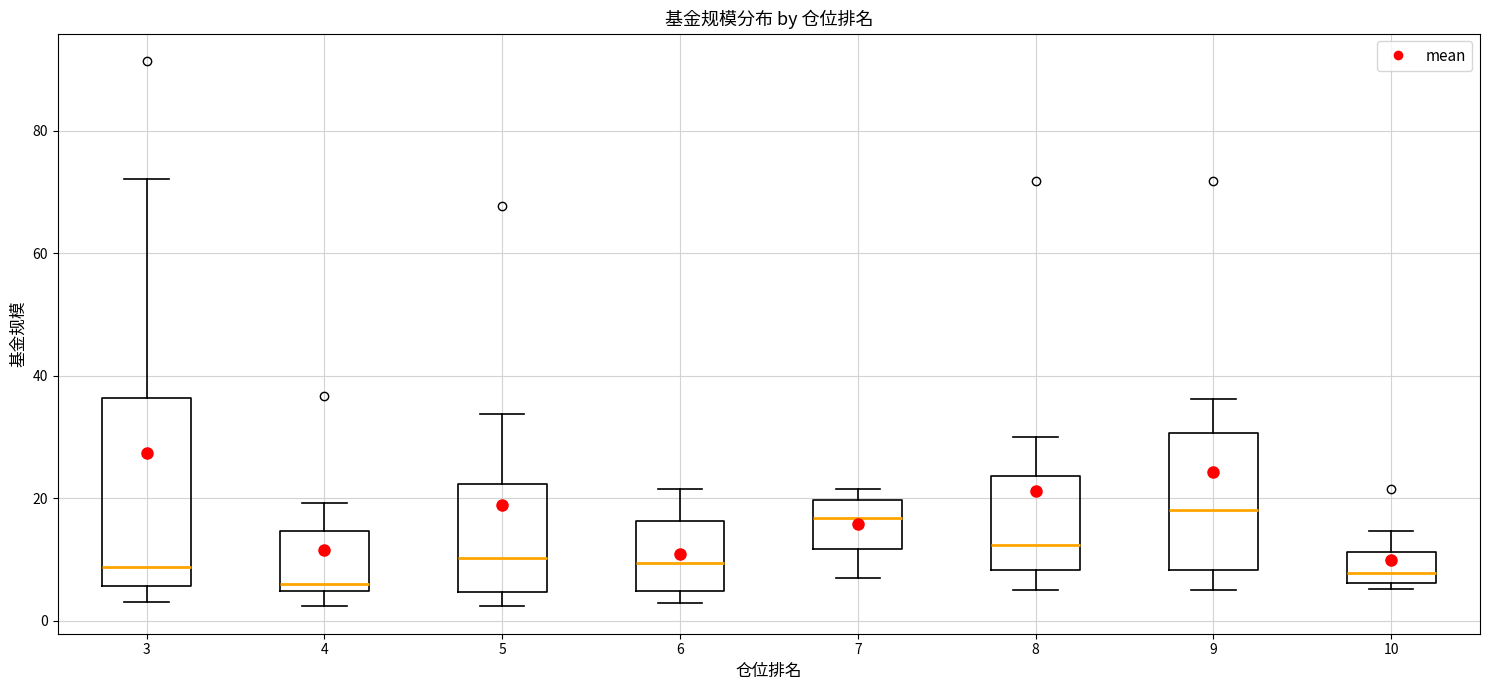

Comparing the boxes themselves (not the whiskers), which one is the tallest?

3